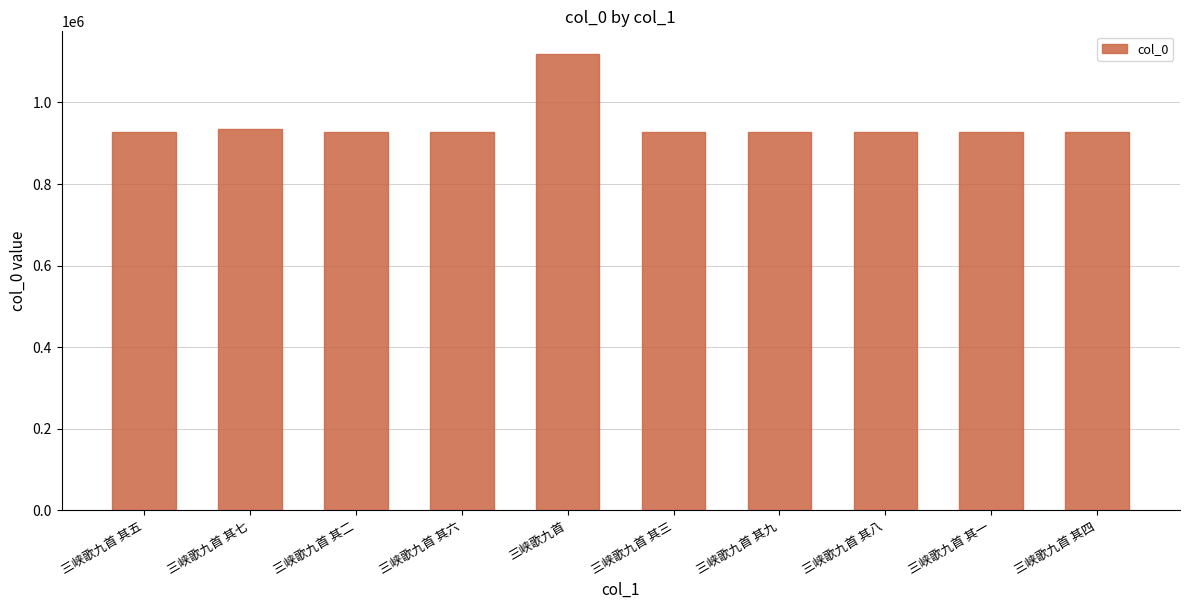

How many data points are less than 928270?

5